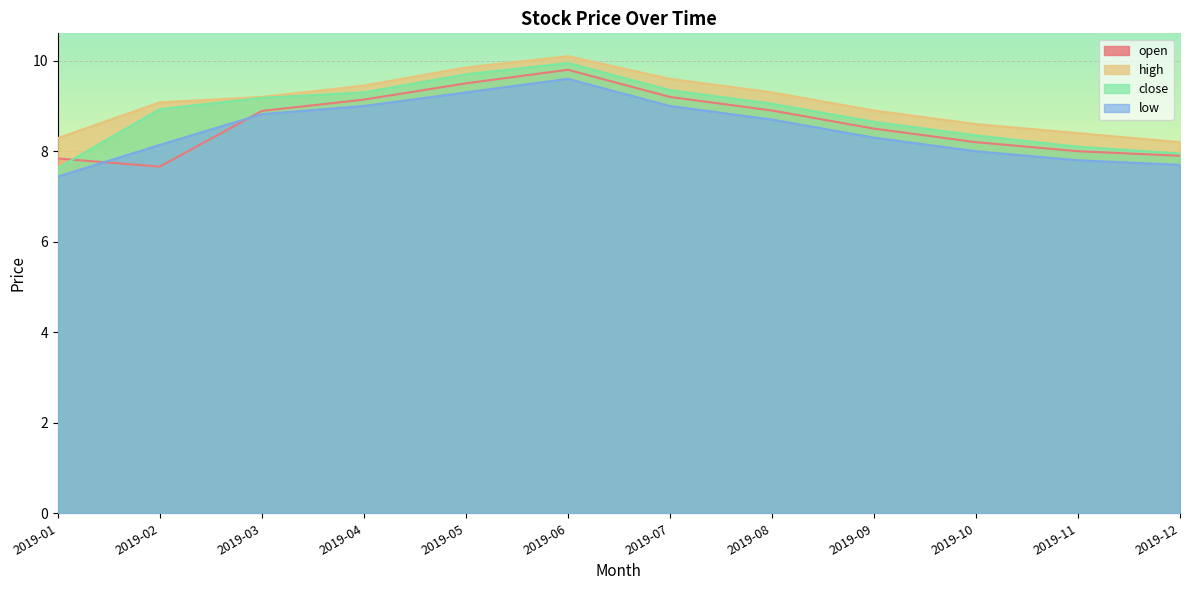

True or false: close has a value of 8.1 at 2019-11.

True